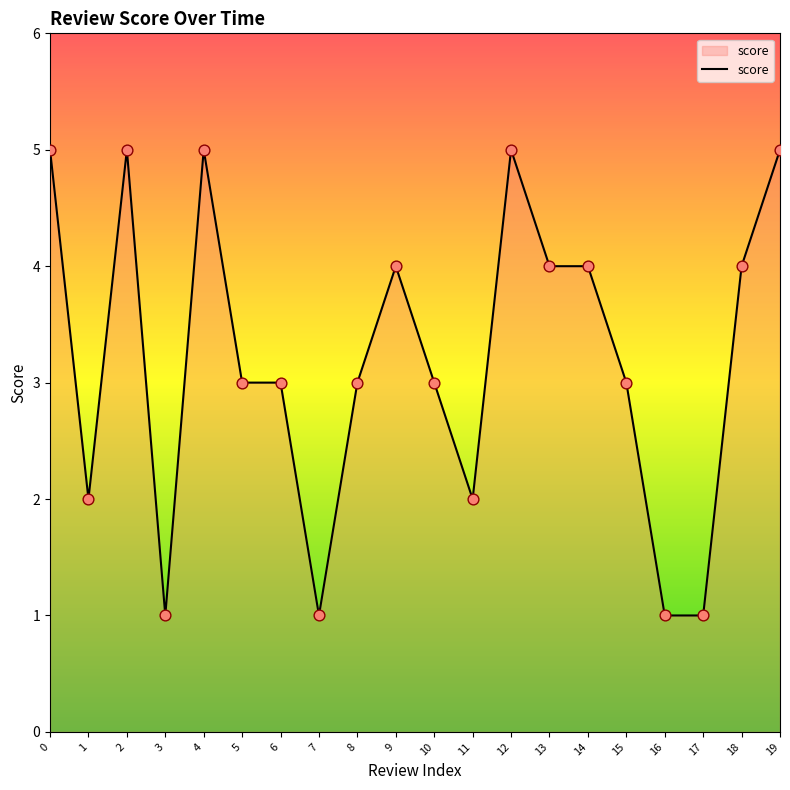

What is the ratio of the value at 3 to the value at 1?

0.5